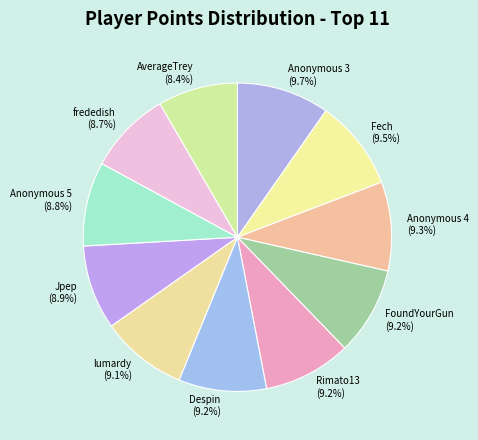

What percentage do AverageTrey (8.4%) and Anonymous 4 (9.3%) together represent?

17.7%